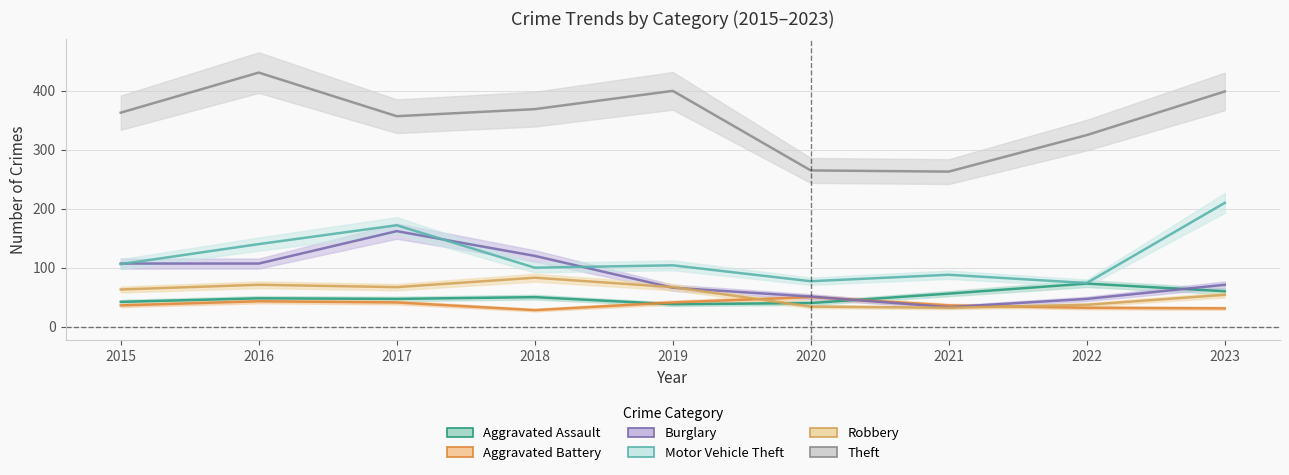

What is the total value across all series at 2016?

840